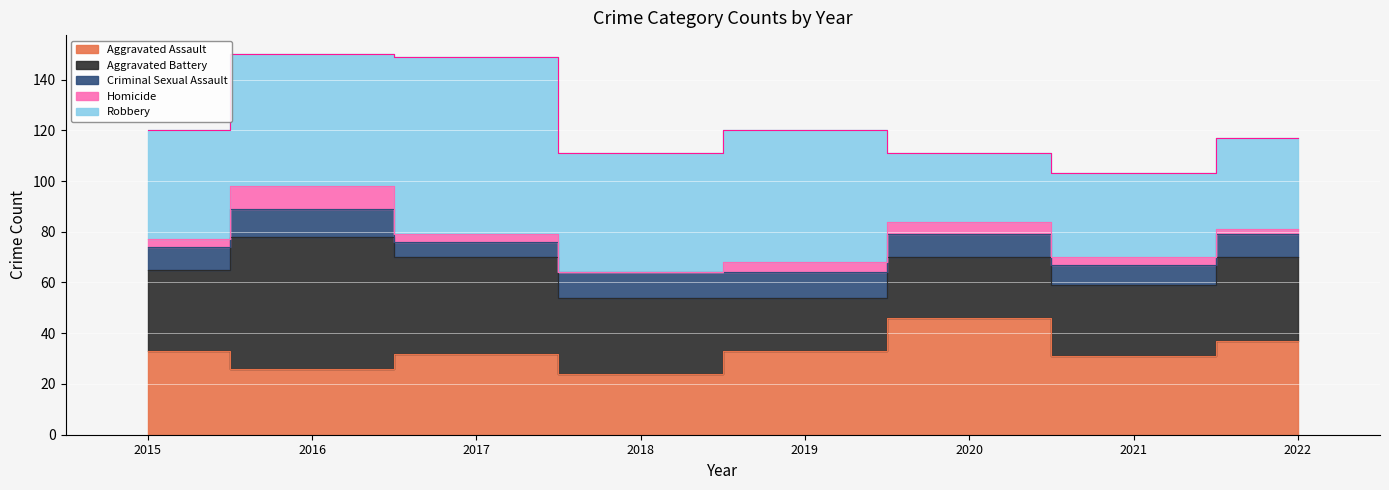

True or false: Aggravated Battery and Homicide cross at least once.

False